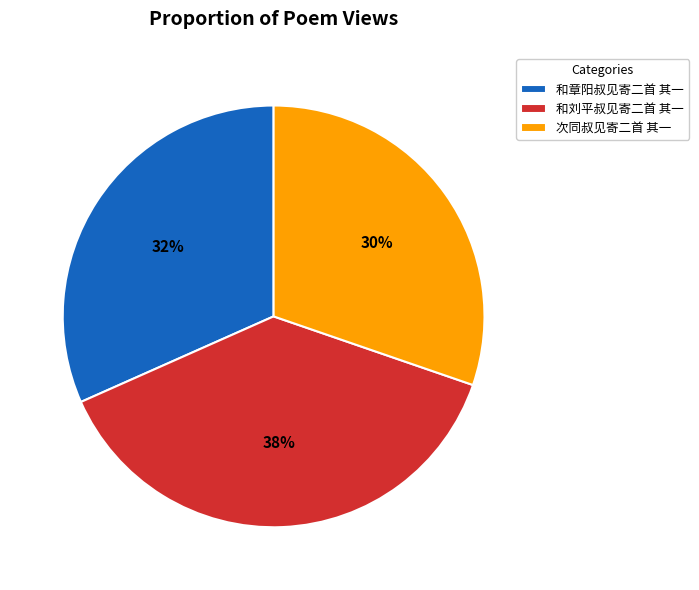

The 和刘平叔见寄二首 其一 slice represents 38% of the pie. True or false?

True